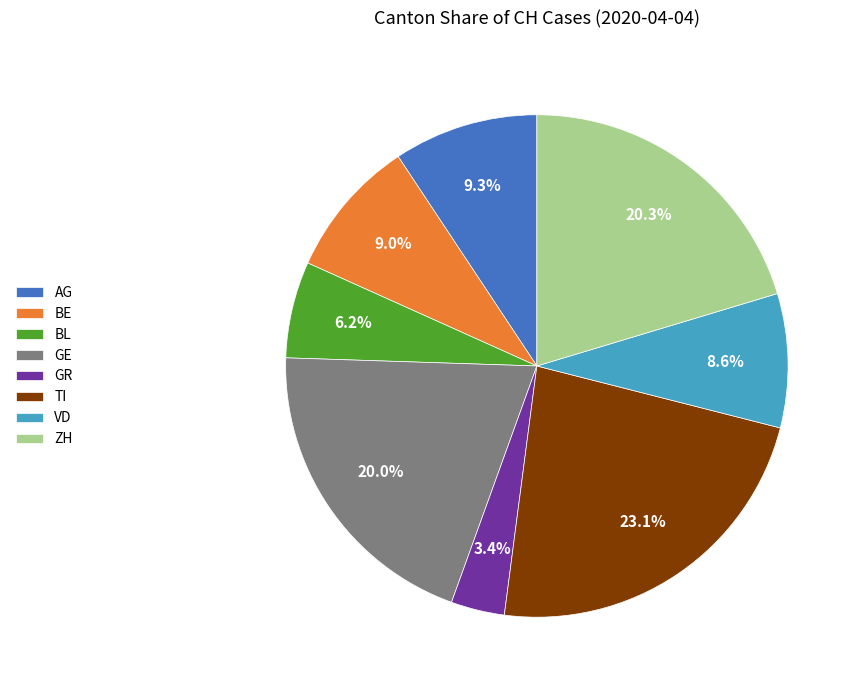

To the nearest percent, what is the difference between the GR and VD slice percentages?

5%